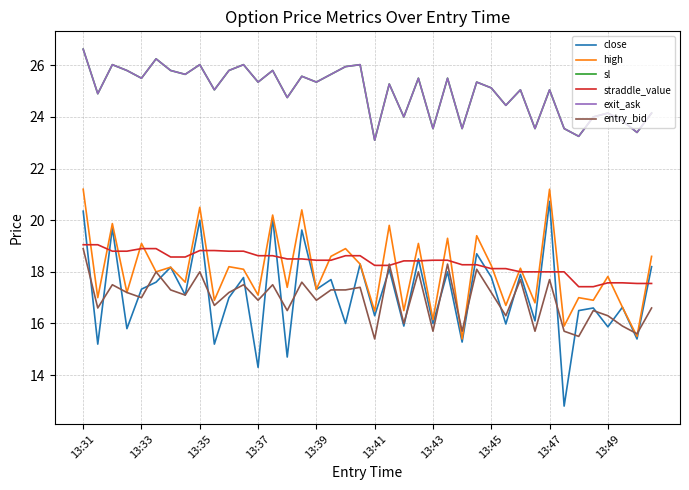

Does the chart have visible grid lines?

Yes